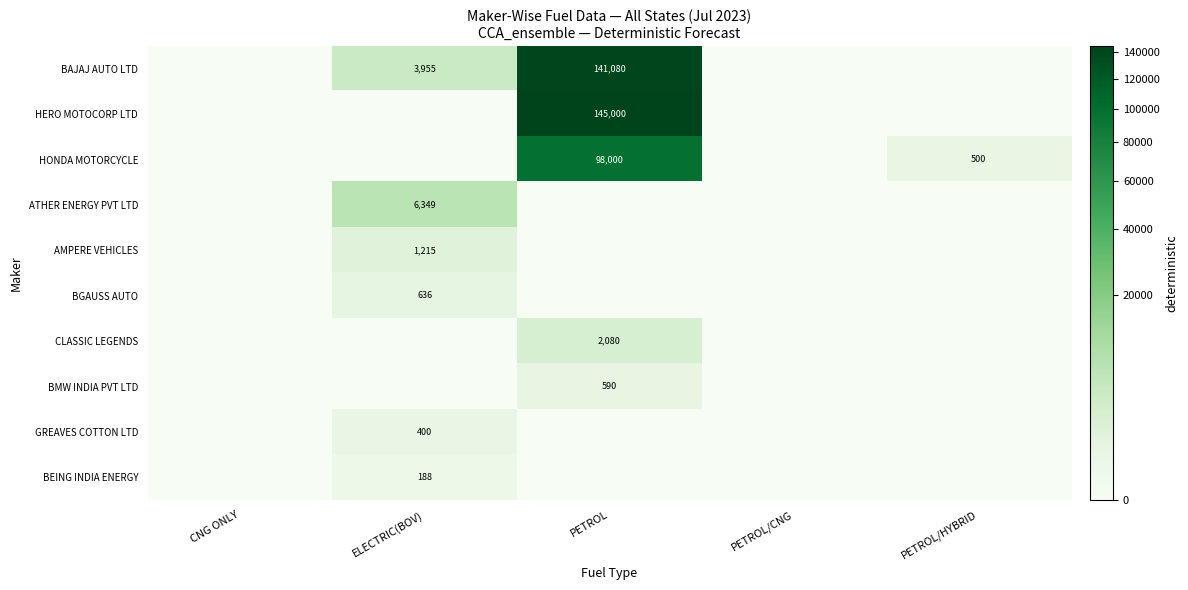

The HONDA MOTORCYCLE series shows 259 at PETROL/HYBRID. True or false?

False